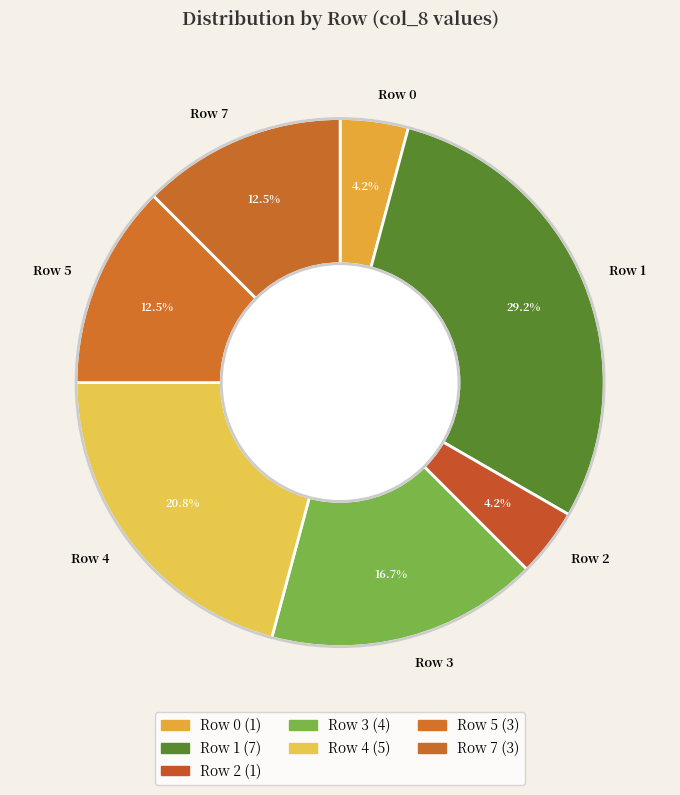

Which category has the biggest portion of the pie?

Row 1